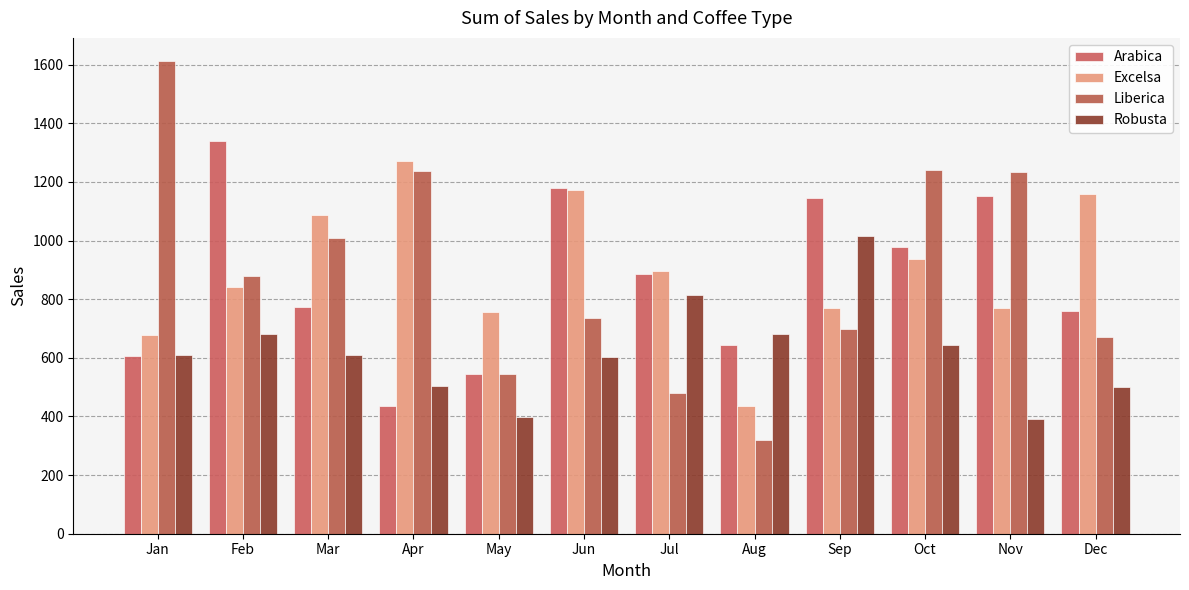

Reading left to right, transcribe all the data shown in this chart.

Arabica: 605.1	1339.6	773.7	436.4	543.5	1178.2	884.6	644.9	1145.8	977.1	1151.3	761.0
Excelsa: 677.7	842.6	1088.7	1270.5	757.8	1172.0	894.9	437.3	771.1	937.3	771.4	1159.5
Liberica: 1611.1	880.0	1007.3	1236.1	544.5	736.0	481.5	320.3	699.8	1241.2	1235.7	669.5
Robusta: 609.1	682.3	610.8	505.1	399.8	601.5	815.2	680.1	1017.0	644.5	390.0	499.8